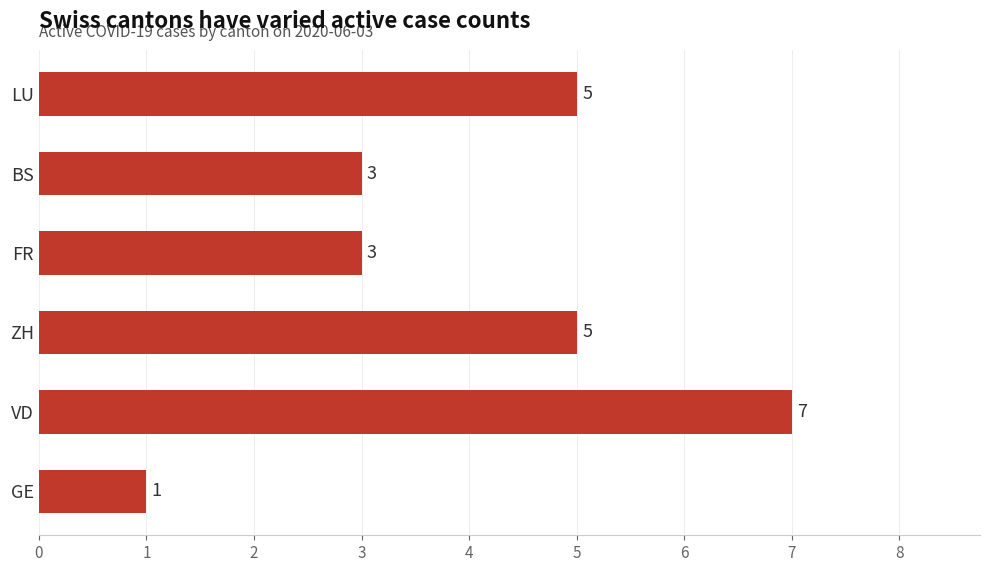

Reading bottom to top, extract all data points from this chart.

1	7	5	3	3	5